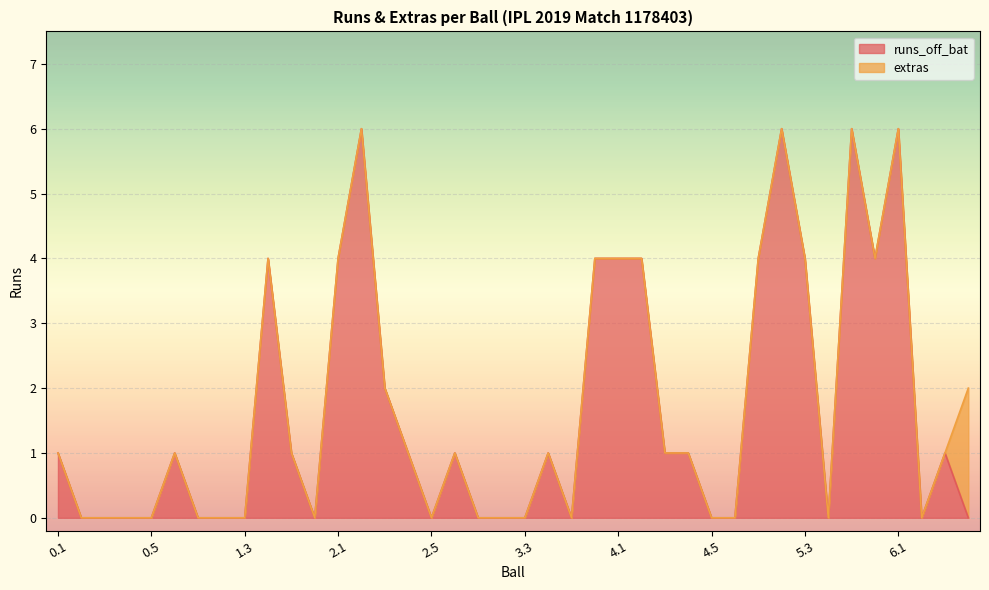

How many lines are shown in the chart?

2